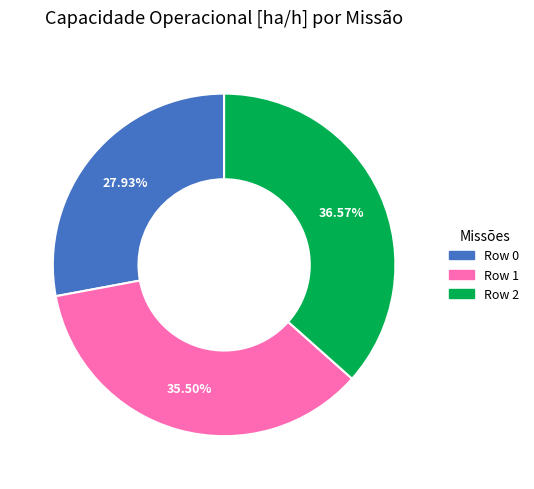

Count the number of slices in the pie.

3